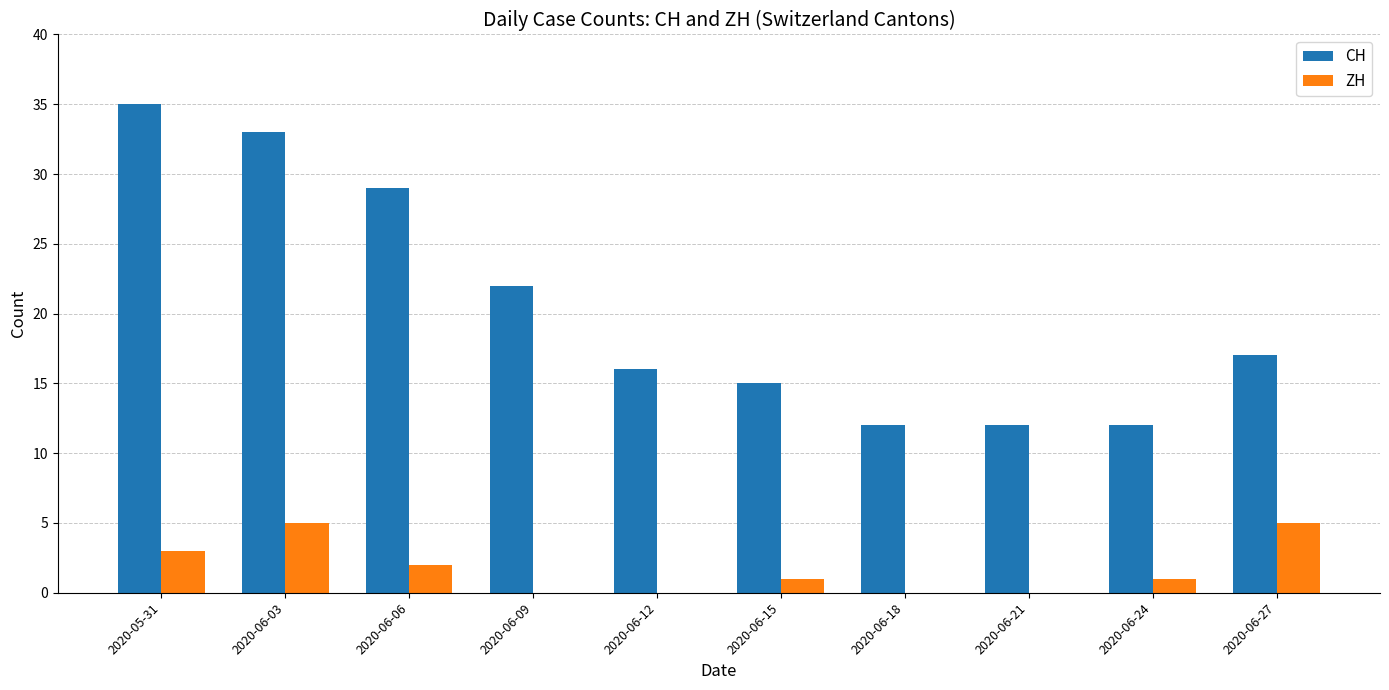

Which series changed the most between 2020-06-15 and 2020-06-27?

ZH